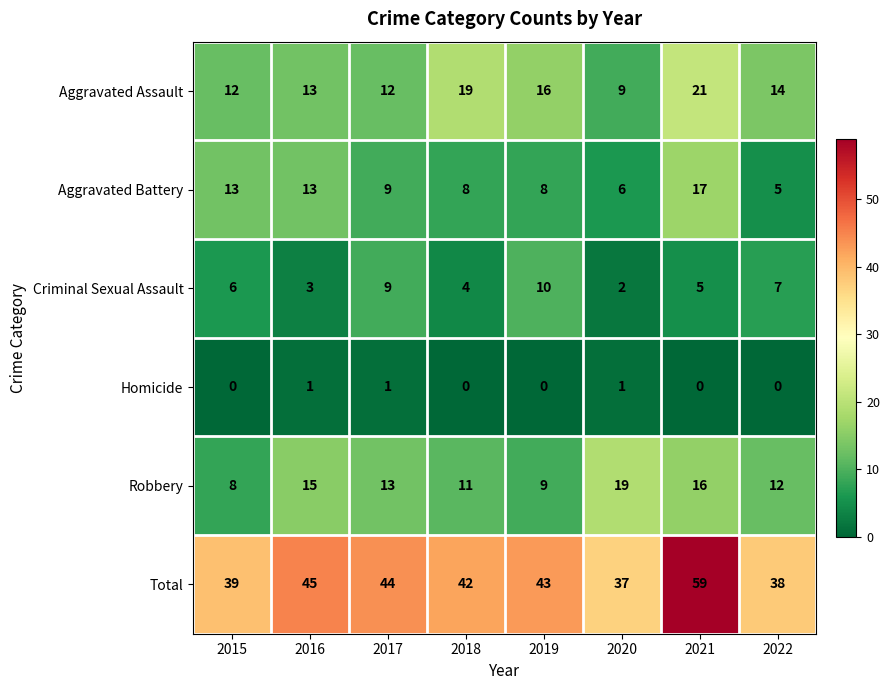

At which label does Robbery reach its peak?

2020